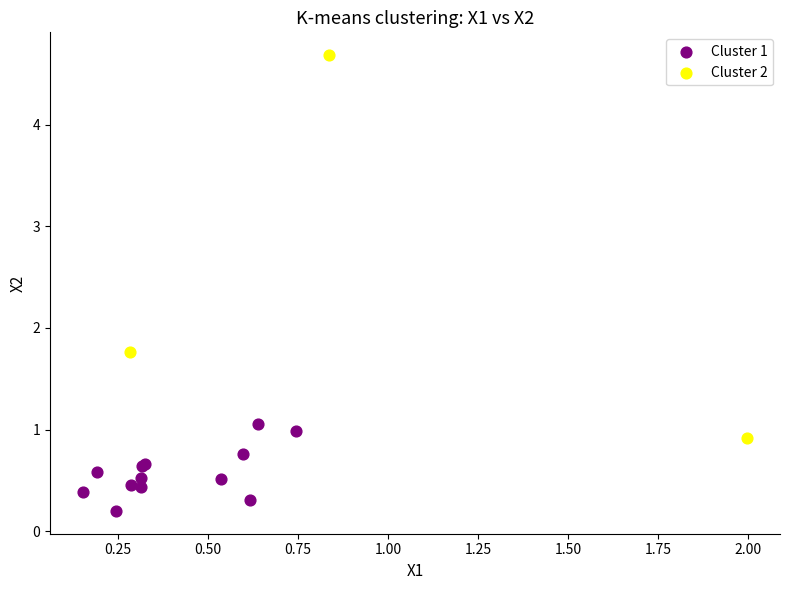

What are all the series names shown in the legend?

Cluster 1, Cluster 2